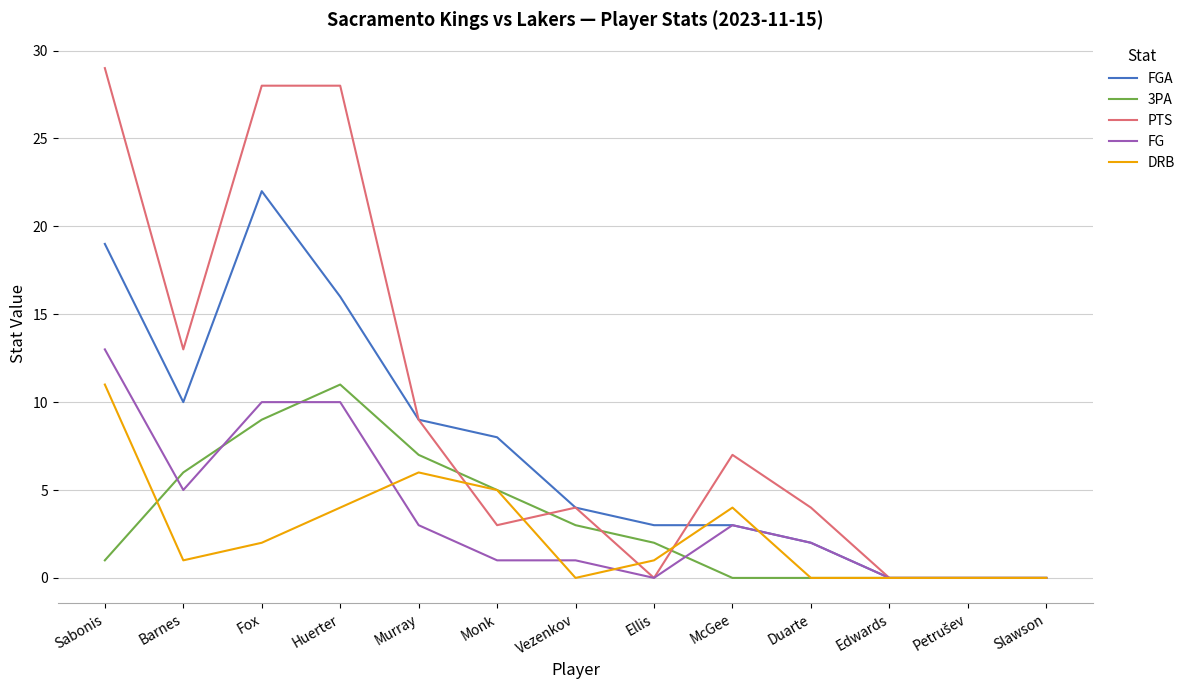

Which series has the largest total across all categories?

PTS